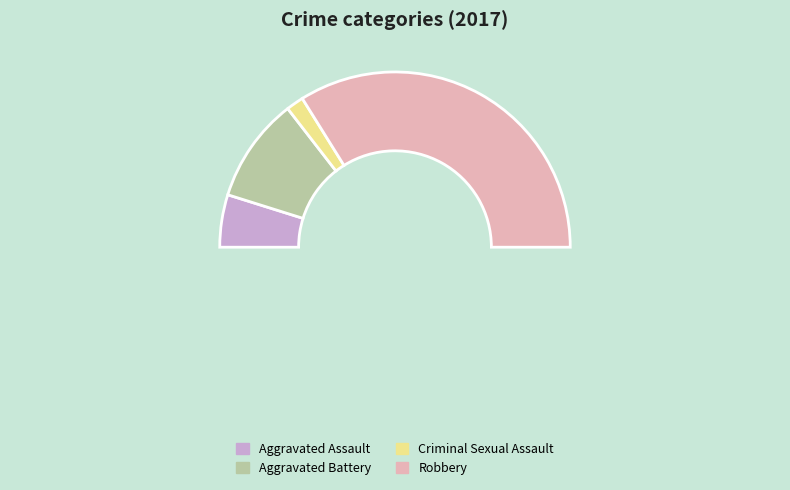

How many segments does this pie chart have?

5